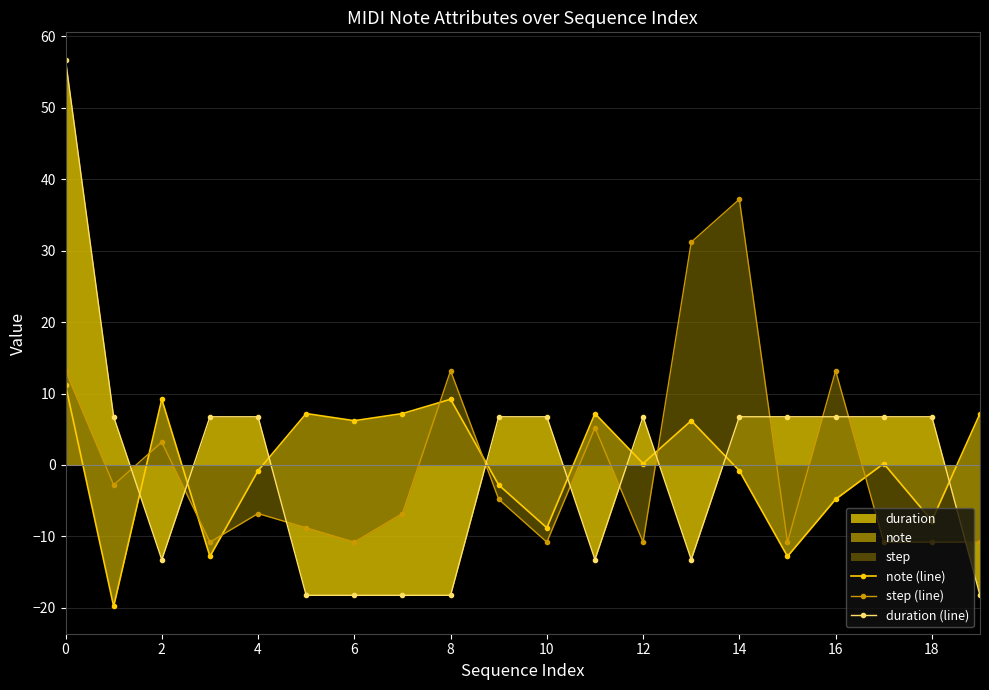

At which label does note (line) first exceed 0?

0